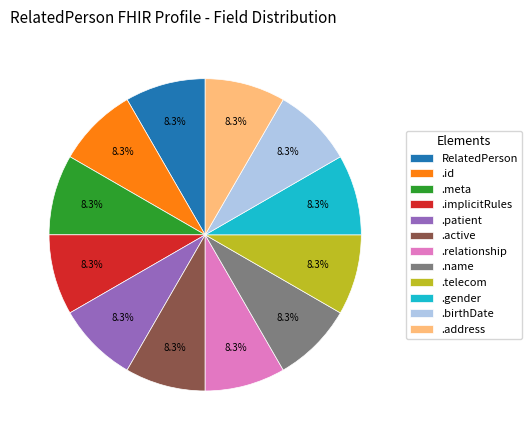

Approximately how many times larger is the value at .active compared to .address?

1.0